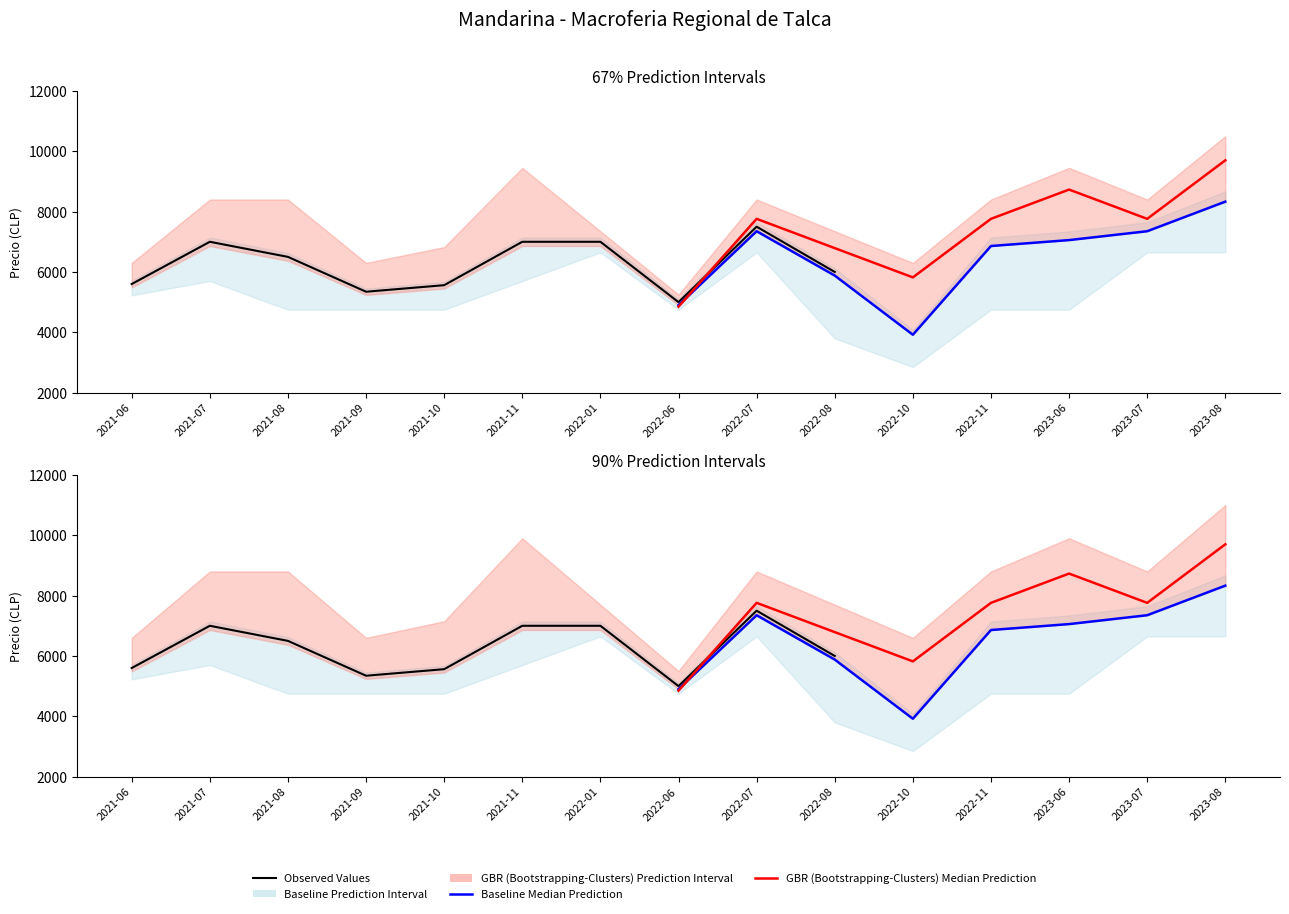

Does the chart display data point markers on the line(s)?

No